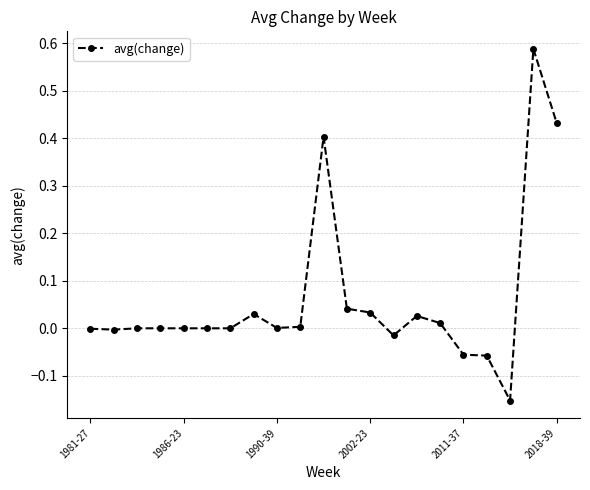

What is the difference between the maximum and minimum values?

0.7